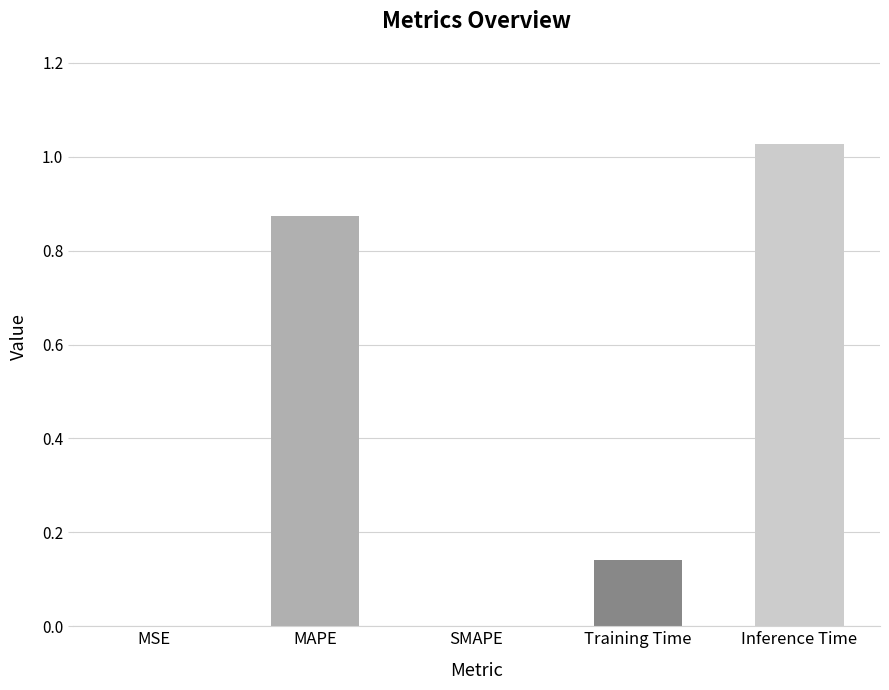

At which category does the chart reach its peak across all series?

Inference Time